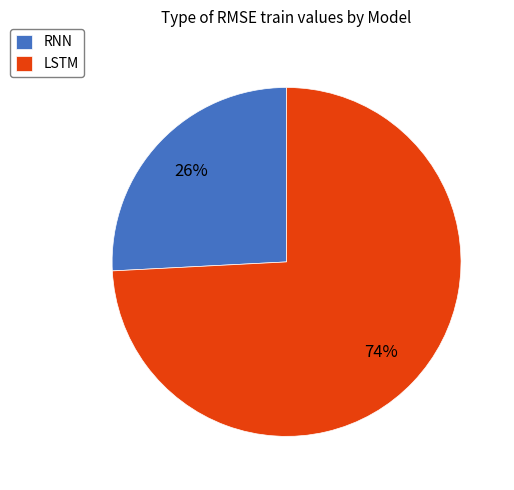

Is it true that LSTM is 88% of the pie?

False